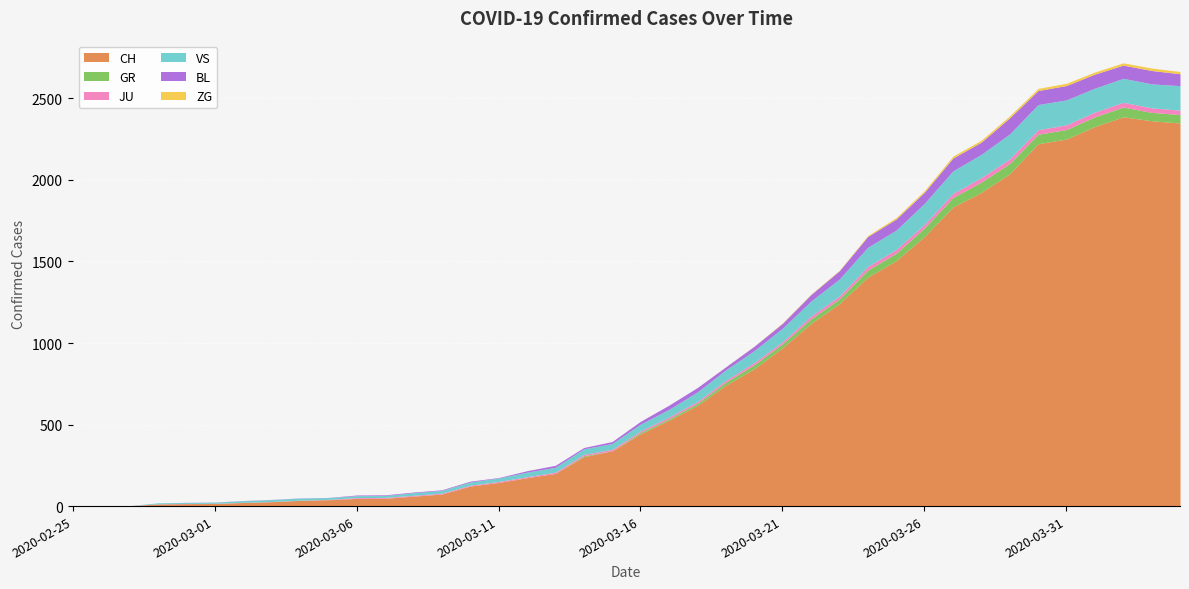

At which category does JU reach its first local valley?

2020-03-21